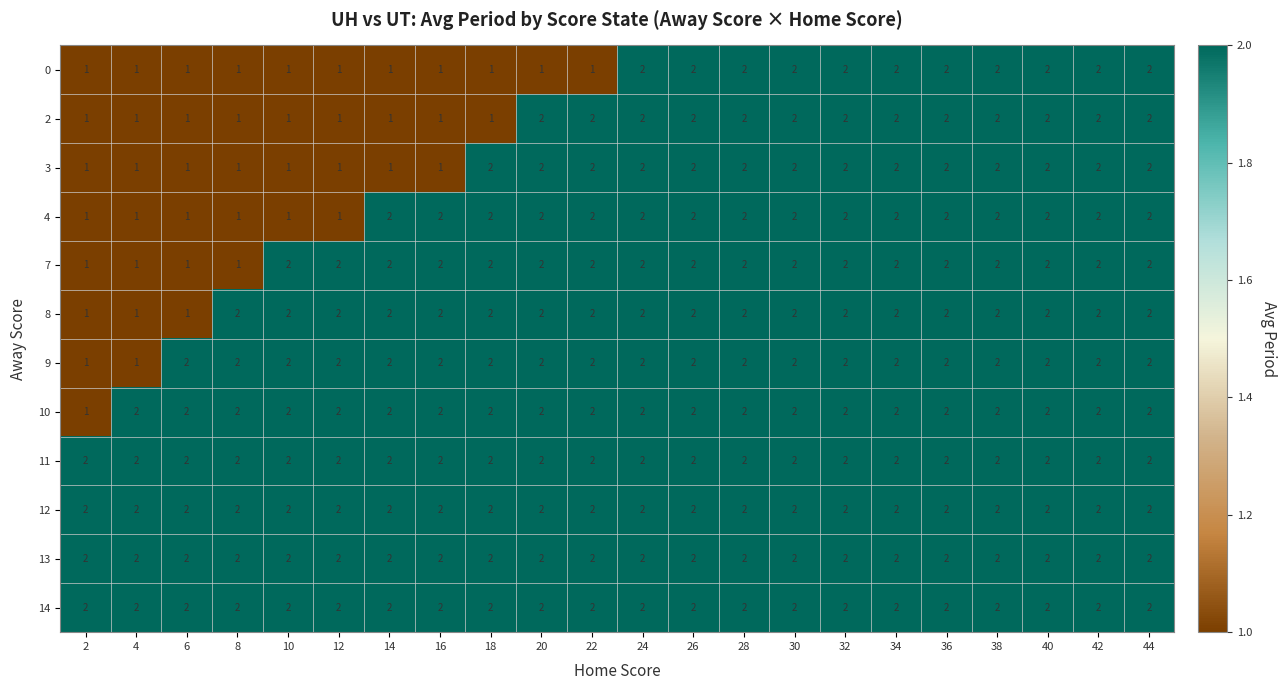

What is the total value across all series at 30?

24